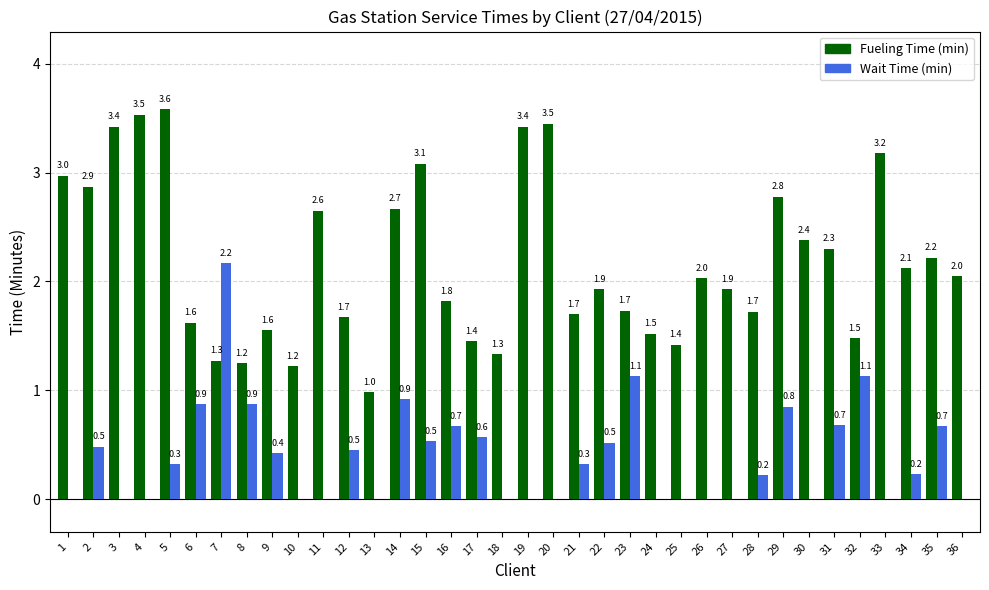

The value of Wait Time (min) at 15 is 0.7. True or false?

False